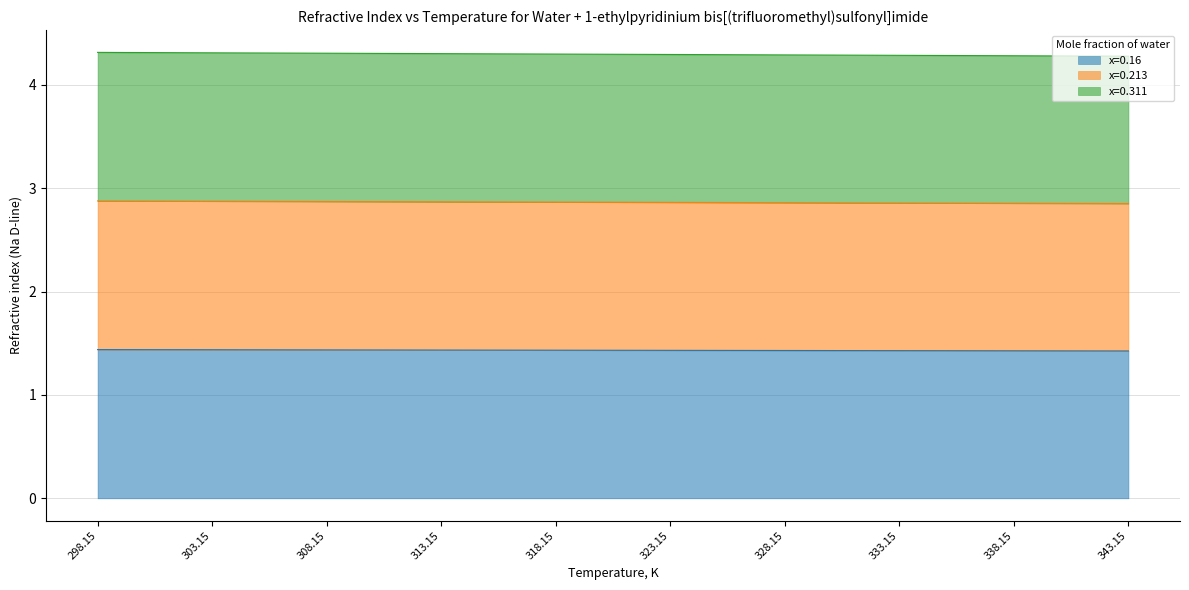

What is the total value across all series at 338.15?

4.3